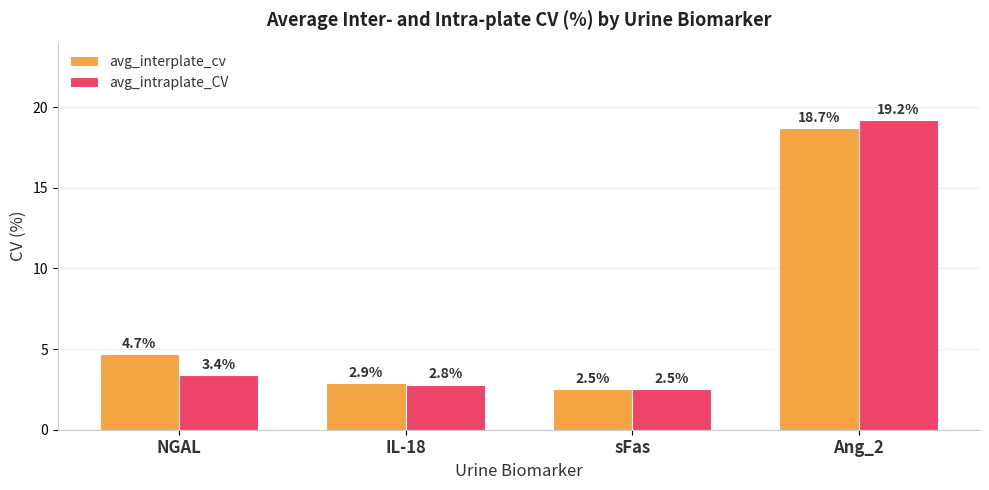

Rank the series by their average value, from highest to lowest.

avg_interplate_cv, avg_intraplate_CV